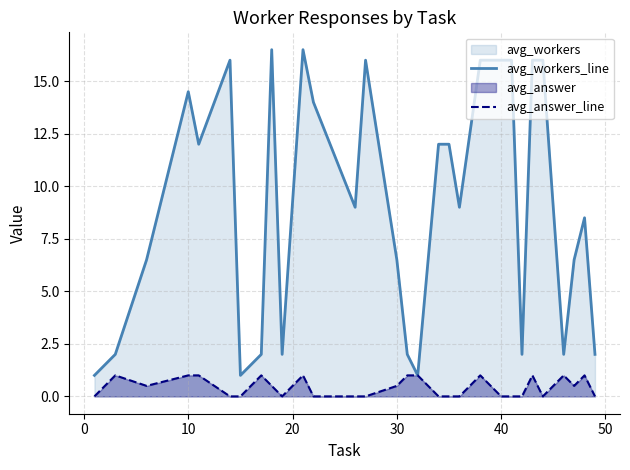

The value of avg_workers_line at 29 is 3.4. True or false?

False